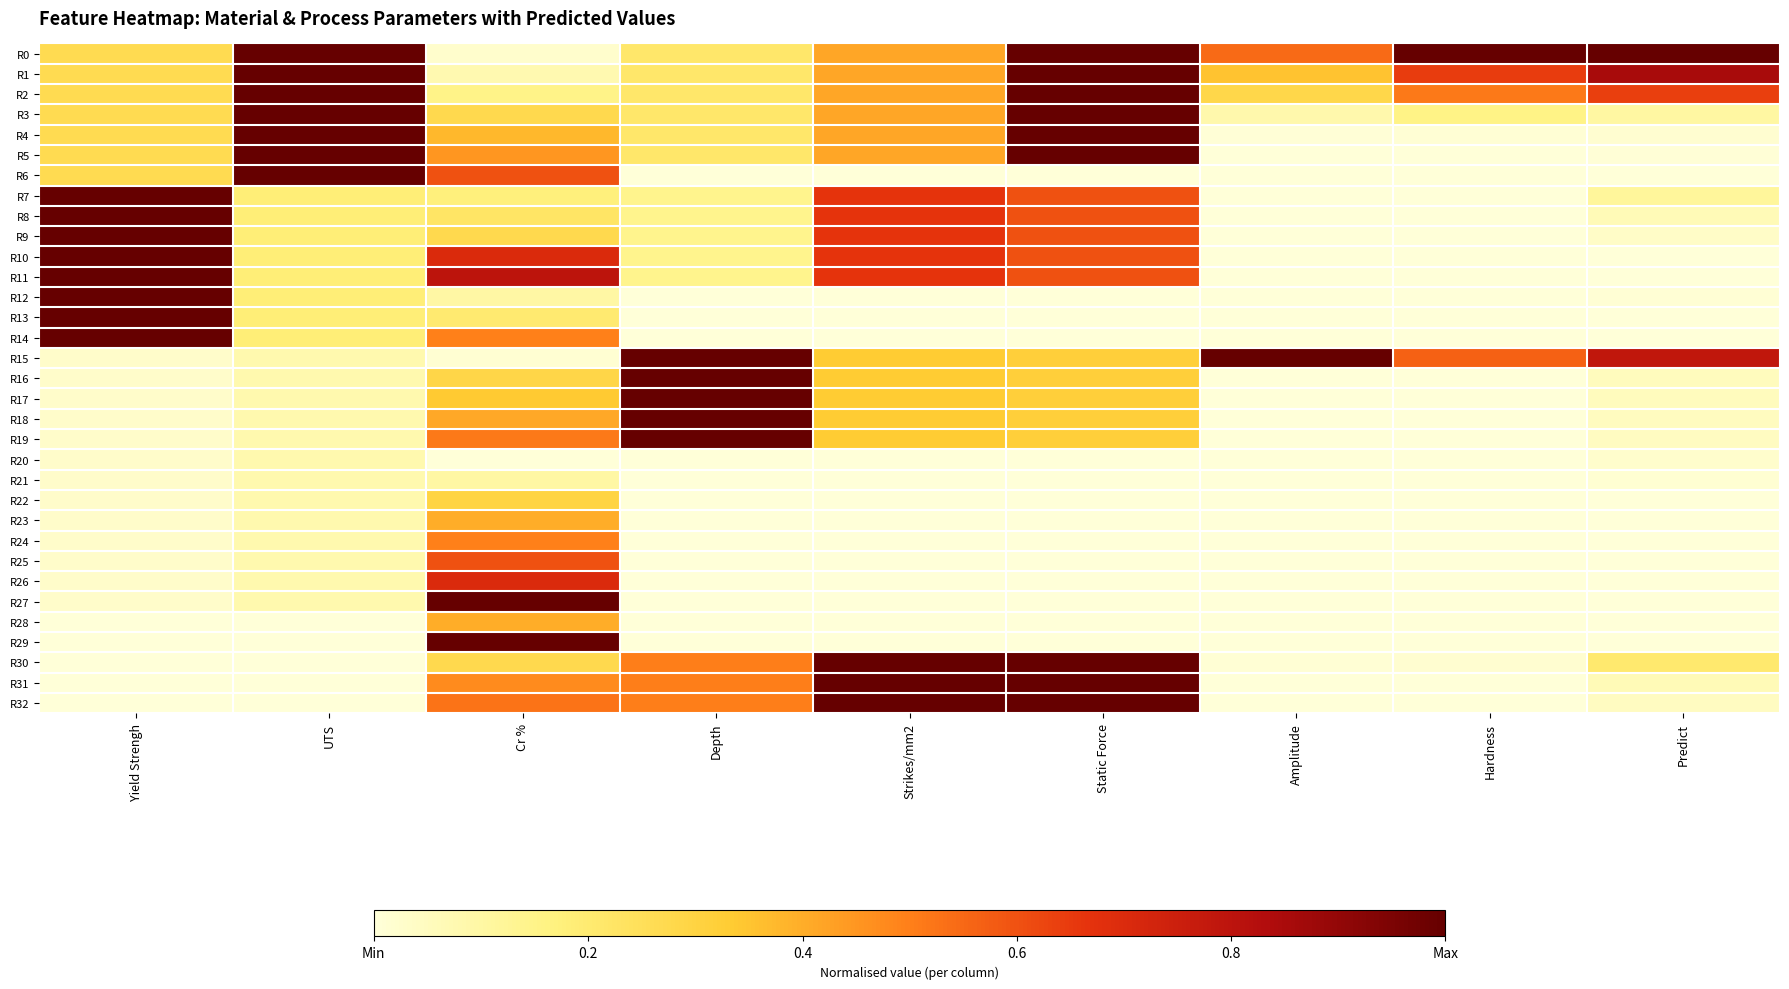

Which has a higher value, UTS or Yield Strengh?

UTS